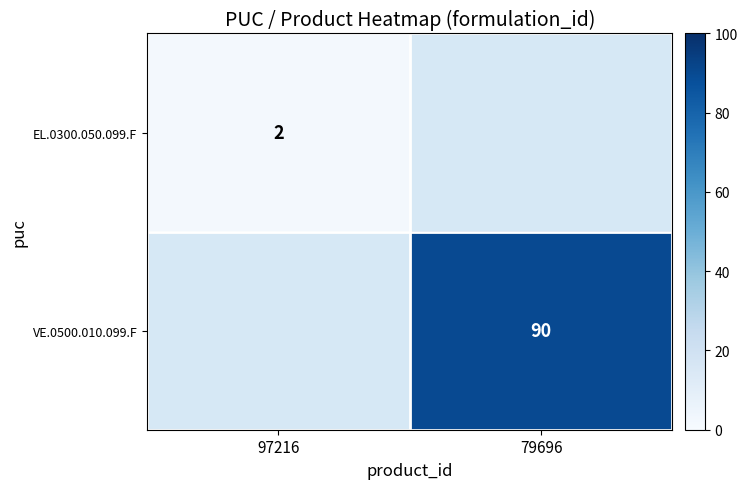

The VE.0500.010.099.F series shows 90 at 79696. True or false?

True